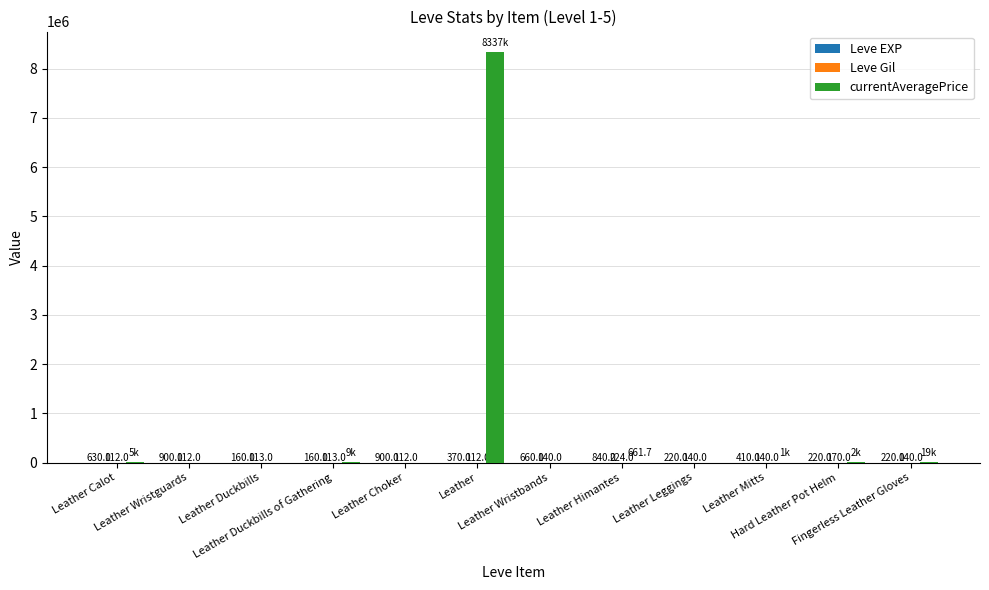

Which series has the largest total across all categories?

currentAveragePrice